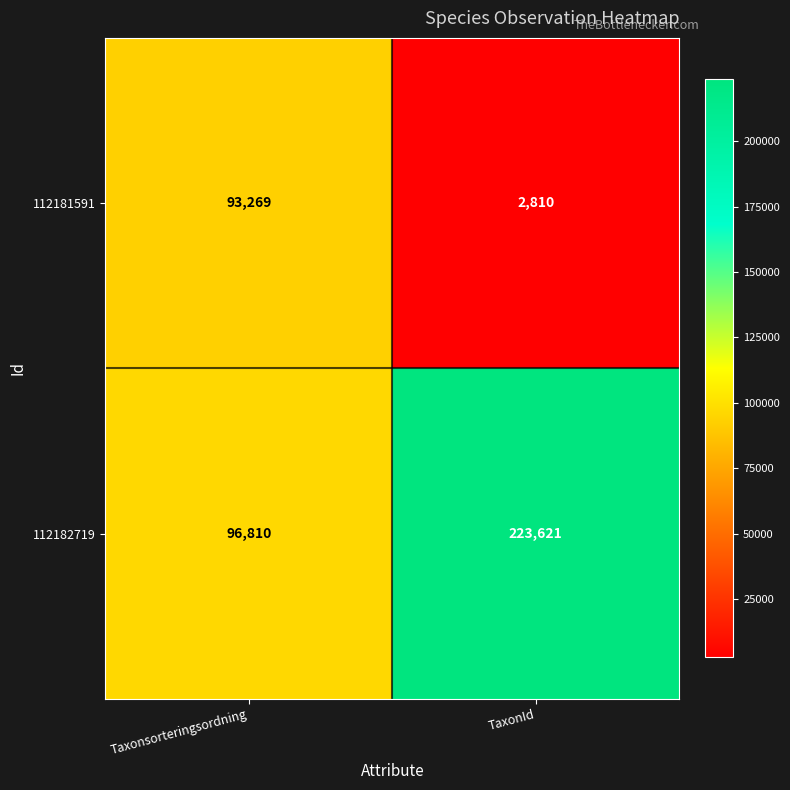

Is the value of 112182719 at TaxonId greater than the value of 112181591 at Taxonsorteringsordning?

Yes